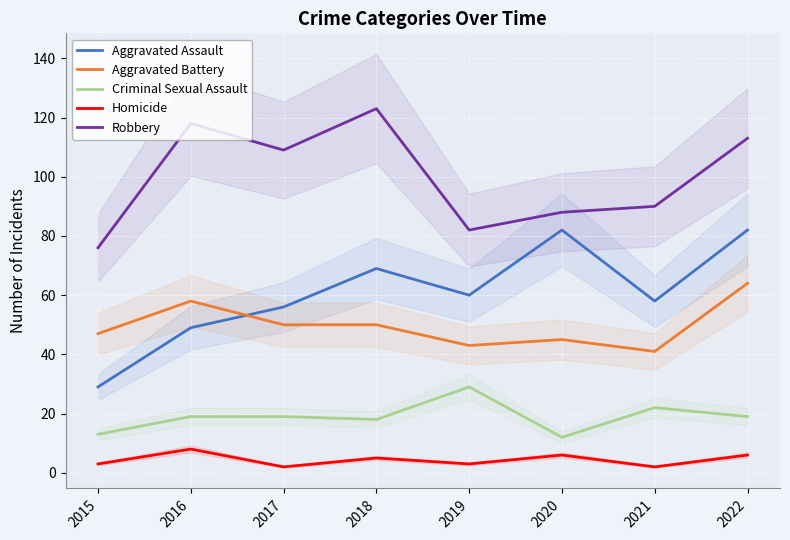

True or false: Criminal Sexual Assault and Aggravated Battery intersect in this chart.

False